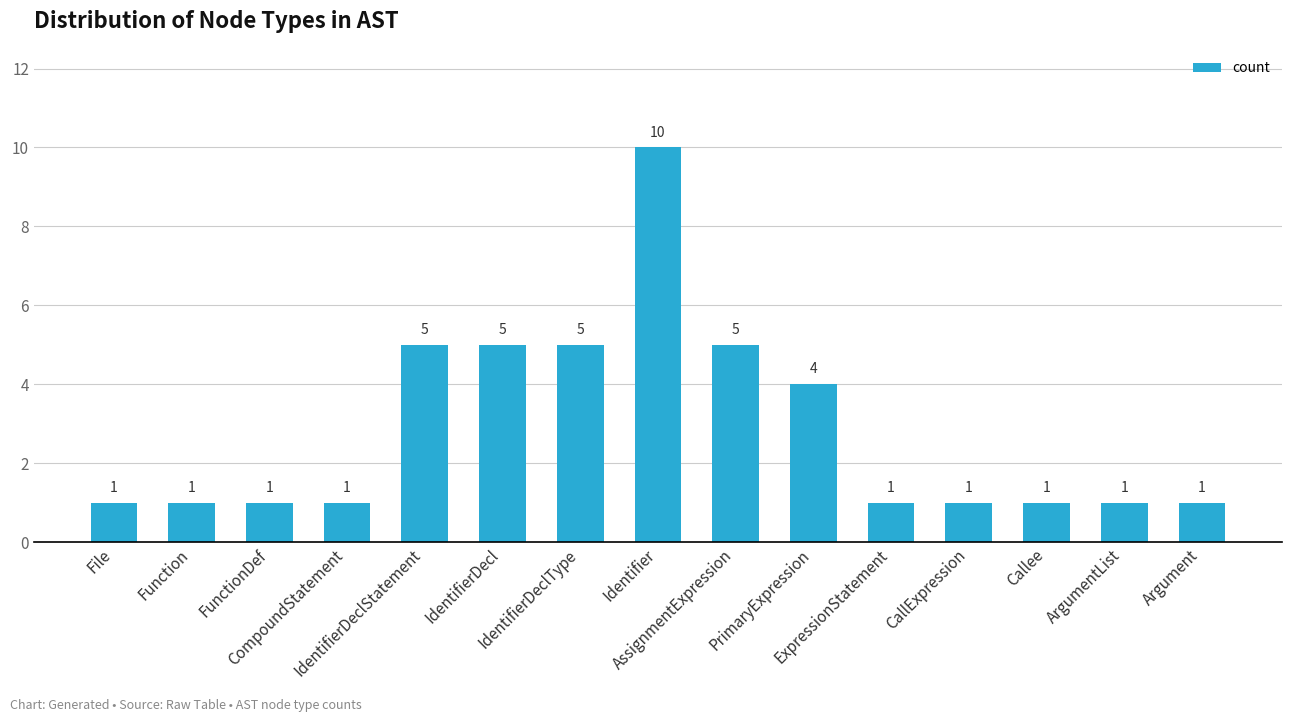

The chart shows a value of 5 at IdentifierDeclStatement. True or false?

True